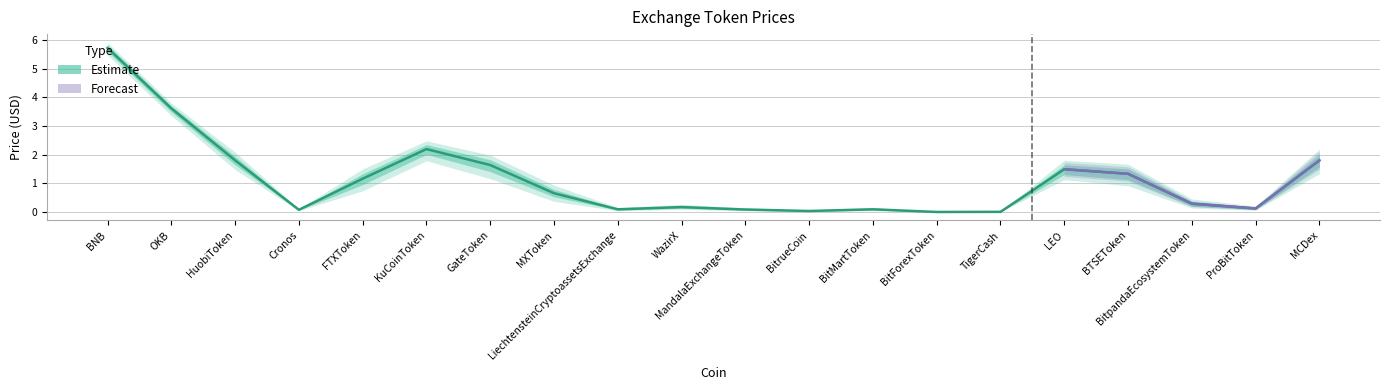

True or false: there are more than 0 points higher than both neighbors.

True